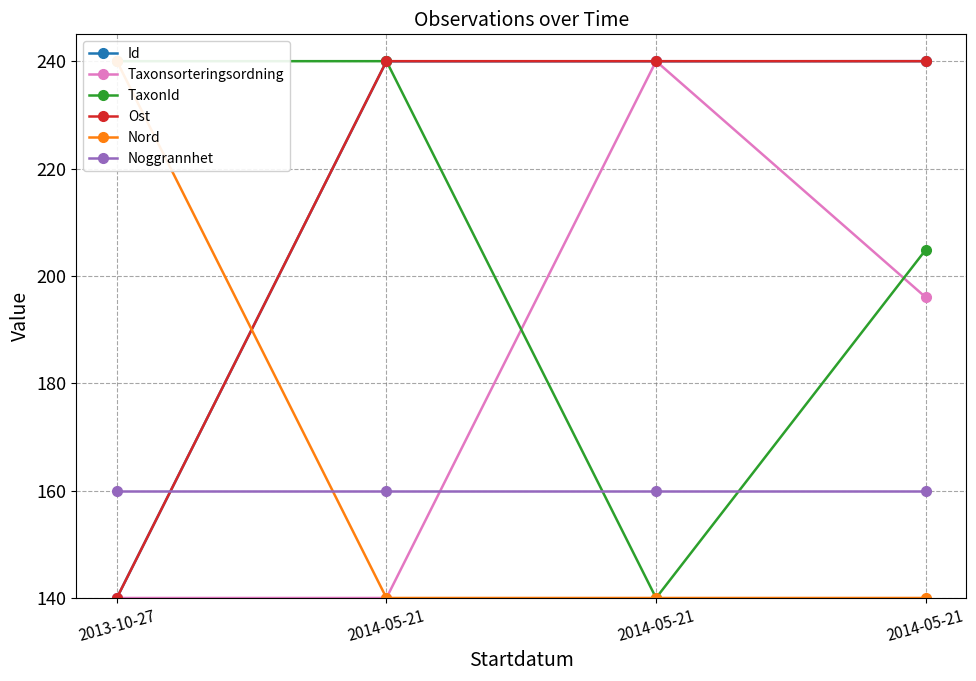

Between which two adjacent categories do Id and Taxonsorteringsordning first intersect?

2014-05-21 and 2014-05-21